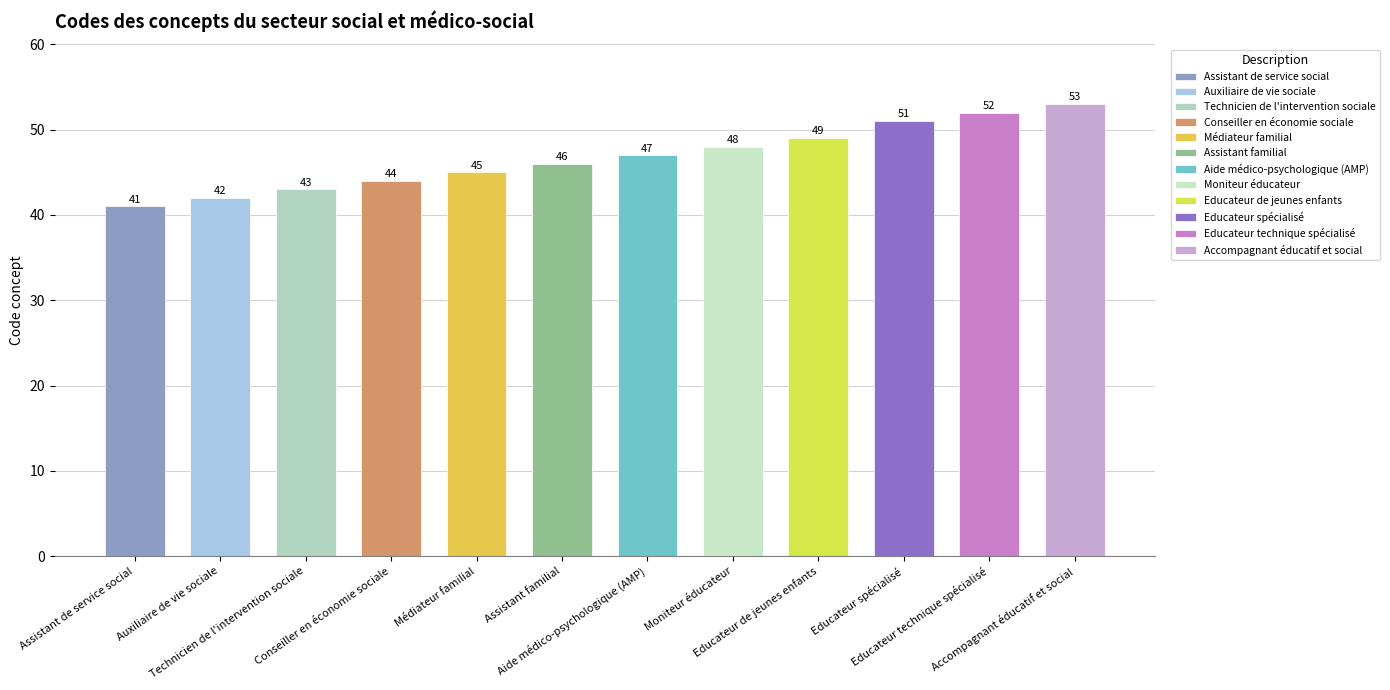

Which has a higher value, Médiateur familial or Auxiliaire de vie sociale?

Médiateur familial